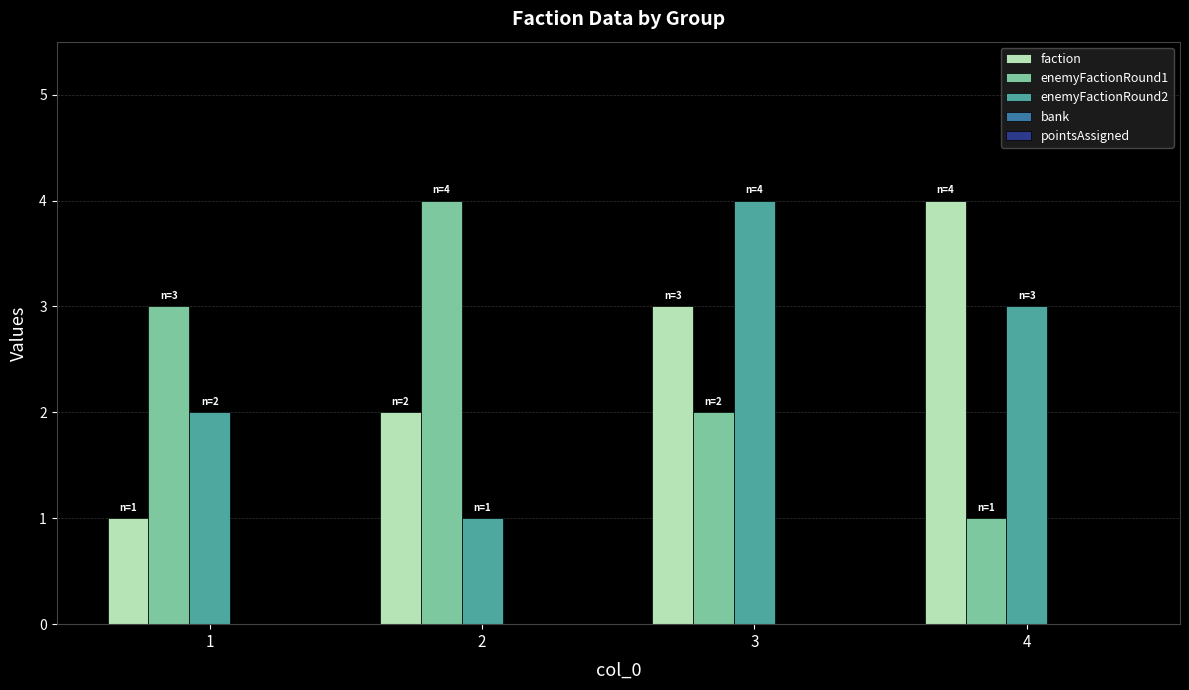

At which category is the sum across all series the highest?

3